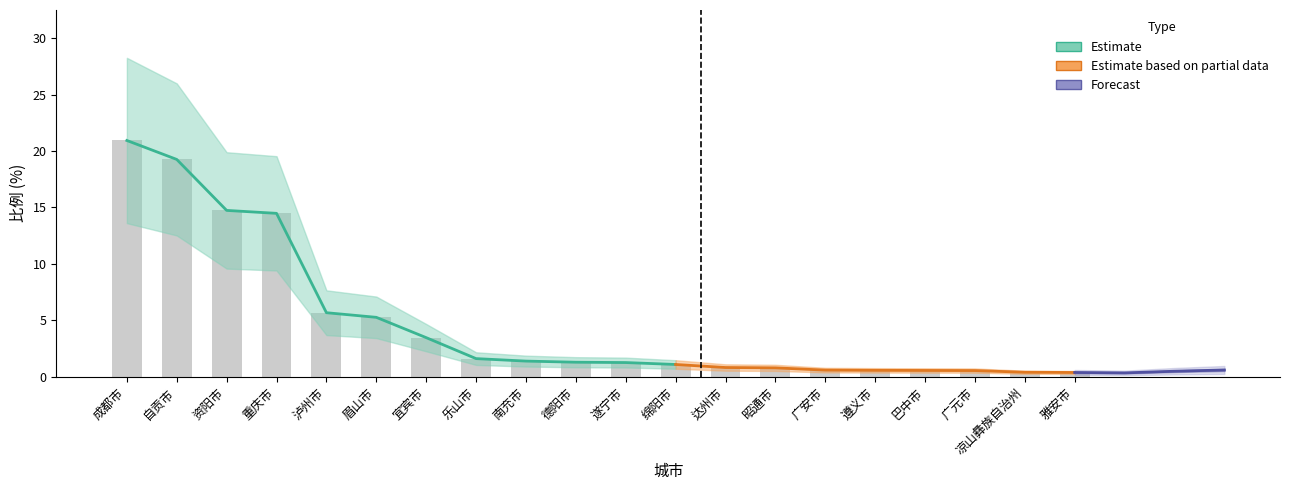

What position from the left is 乐山市?

8